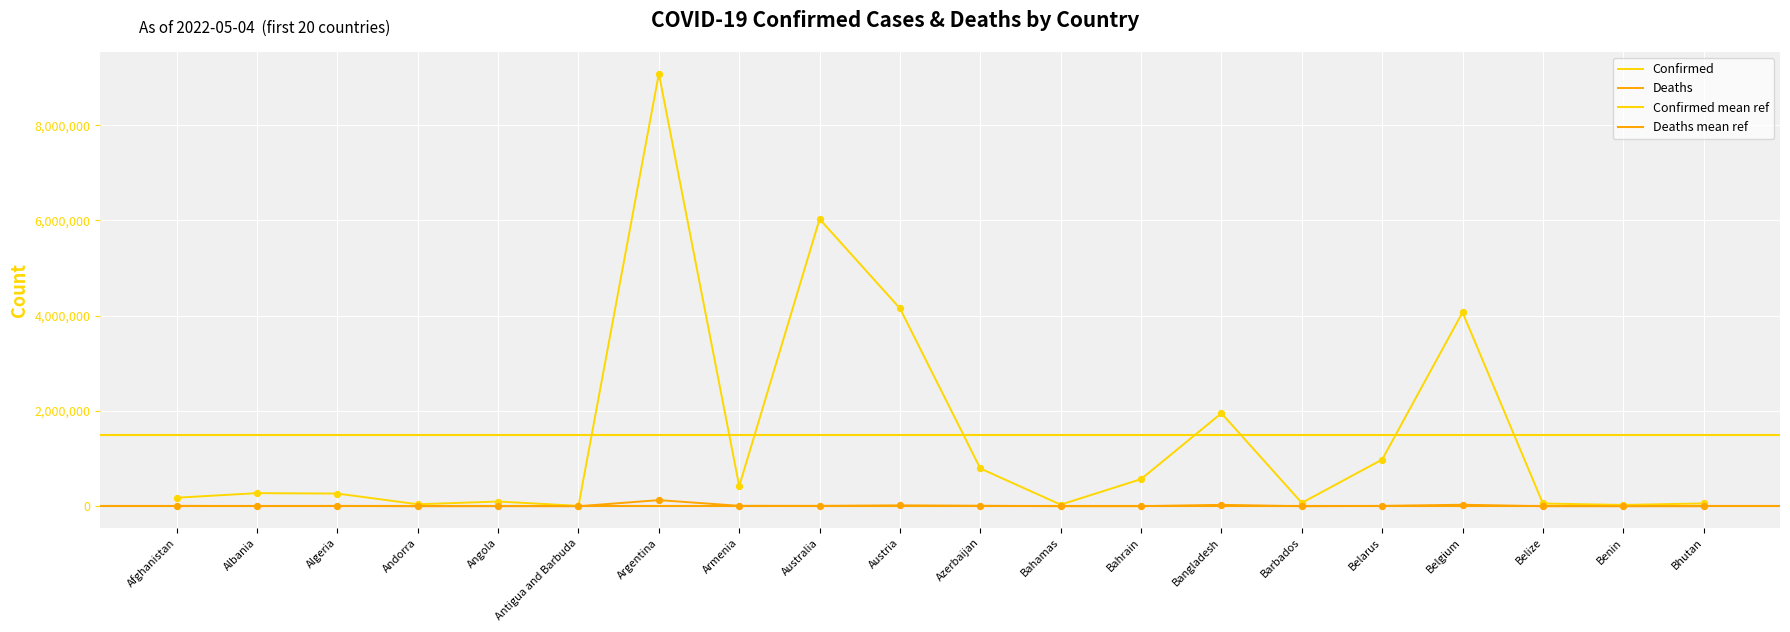

Which series contains the highest Y value?

Confirmed